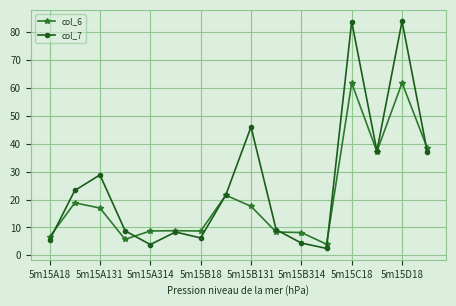

Rank the series by their average value, from lowest to highest.

col_6, col_7